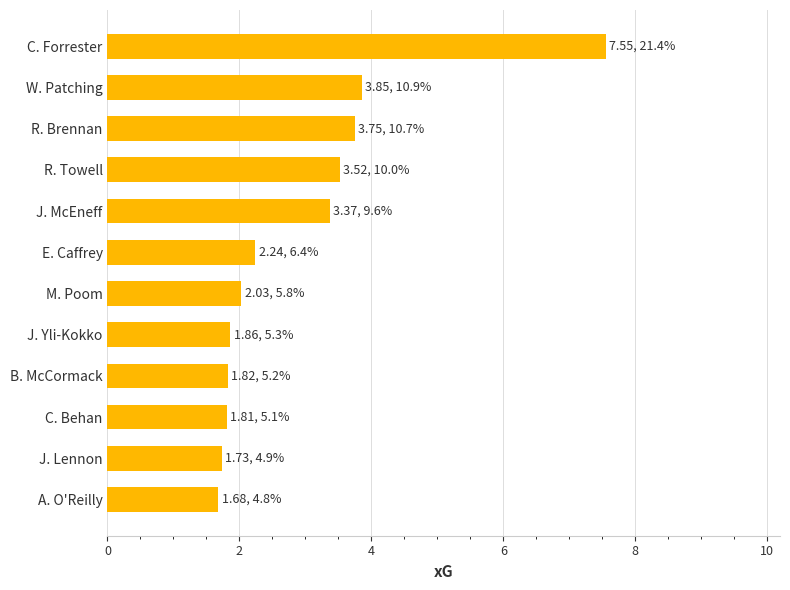

What is the sum of the values at C. Behan and R. Brennan?

5.6